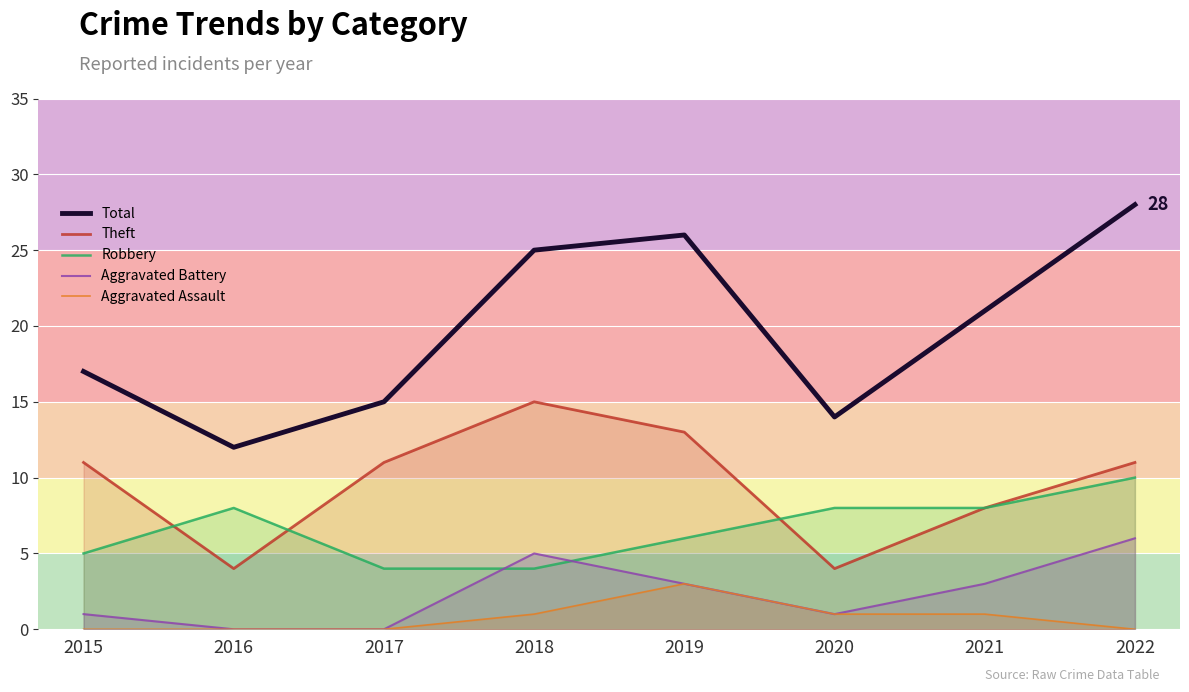

What is the difference between the second highest and second lowest values in the Total series?

12